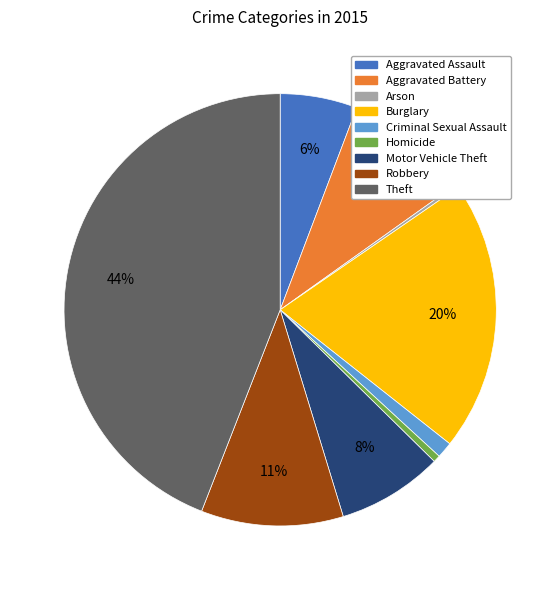

Between Aggravated Assault and Homicide, which is larger?

Aggravated Assault